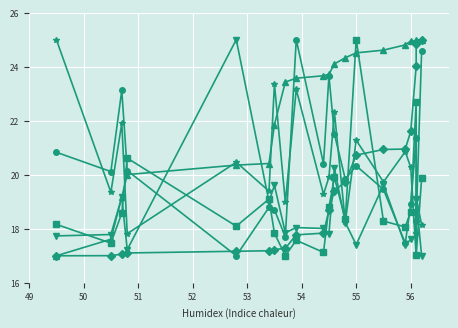

Reading left to right, list all the values displayed in this chart.

col_1: 25.0	19.3	21.9	17.8	20.5	19.4	23.4	19.0	23.2	19.3	19.9	22.3	18.2	21.3	19.7	20.9	20.3	17.0	19.2	18.1
col_12: 20.8	20.1	23.1	20.2	17.0	18.8	18.7	17.7	25.0	20.4	23.7	21.5	19.8	20.3	19.5	17.5	18.9	21.4	18.3	24.6
col_21: 18.2	17.5	18.6	20.6	18.1	19.1	17.8	17.0	17.6	17.1	18.8	19.9	18.4	25.0	18.3	18.1	18.6	22.7	17.0	19.9
col_22: 17.0	17.6	19.2	20.0	20.4	20.4	21.8	23.4	23.6	23.7	23.7	24.1	24.3	24.5	24.6	24.8	25.0	25.0	25.0	25.0
col_32: 17.0	17.0	17.1	17.1	17.2	17.2	17.2	17.3	17.8	17.8	18.7	19.4	19.7	20.7	20.9	21.0	21.6	24.0	24.8	25.0
col_33: 17.7	17.8	19.2	17.2	25.0	19.0	19.6	17.9	18.0	18.0	17.8	20.2	18.2	17.4	19.6	17.4	17.6	17.8	19.1	17.0